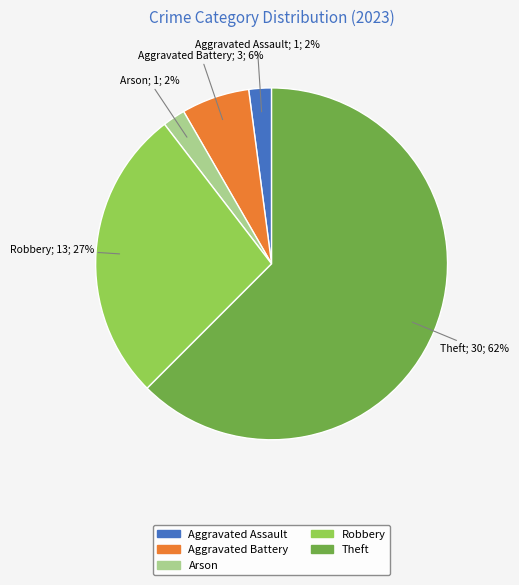

To the nearest percent, what is the average slice percentage?

20%